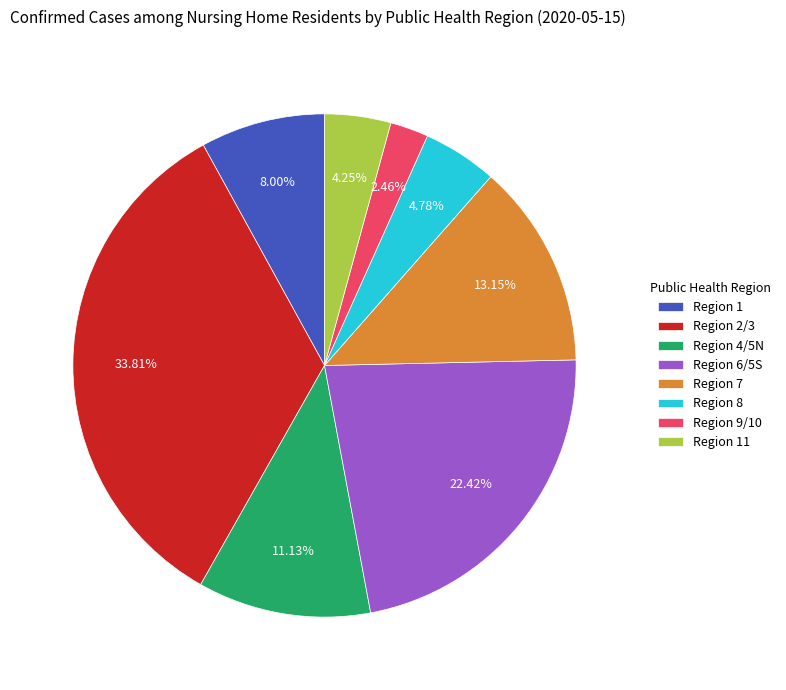

Is there any slice that represents more than half of the pie?

No